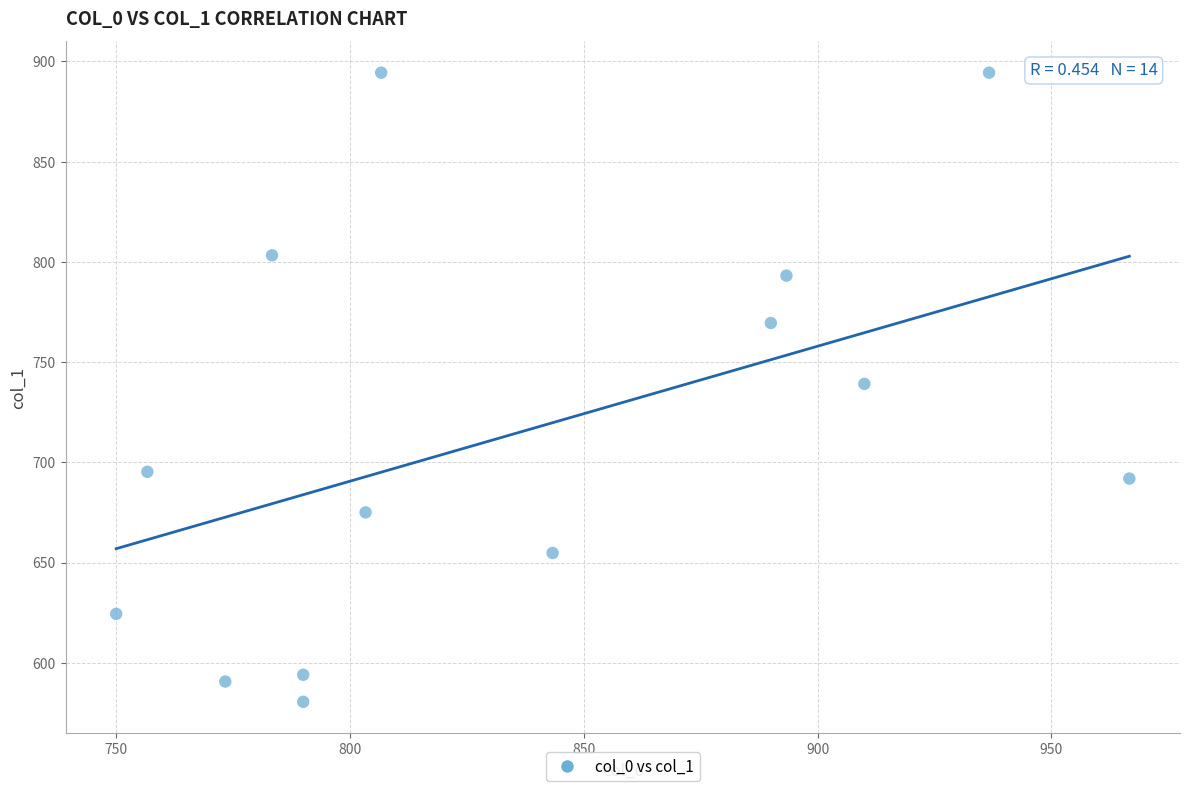

What is the range of X values (max minus min)?

216.7